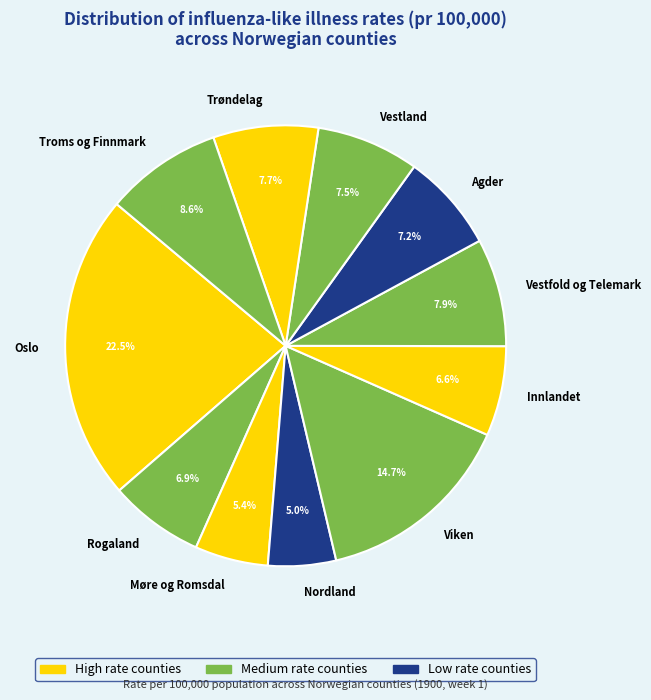

What percentage is the Rogaland slice, to the nearest percent?

7%